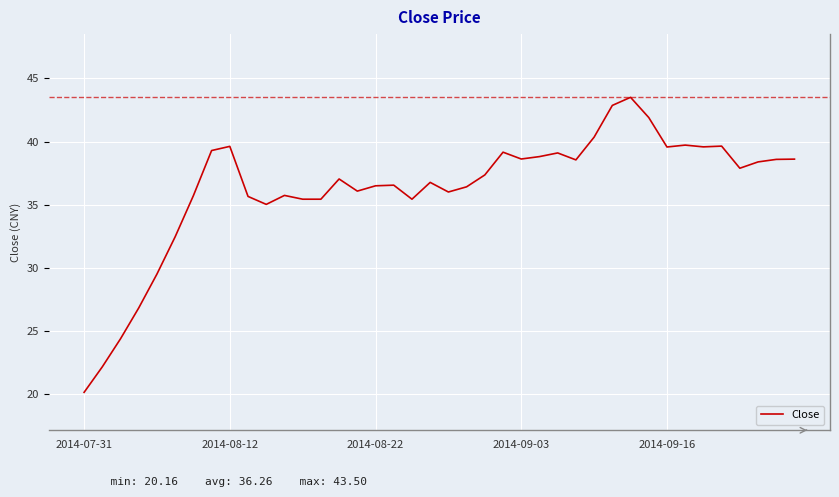

What is the minimum value shown in the chart?

20.2